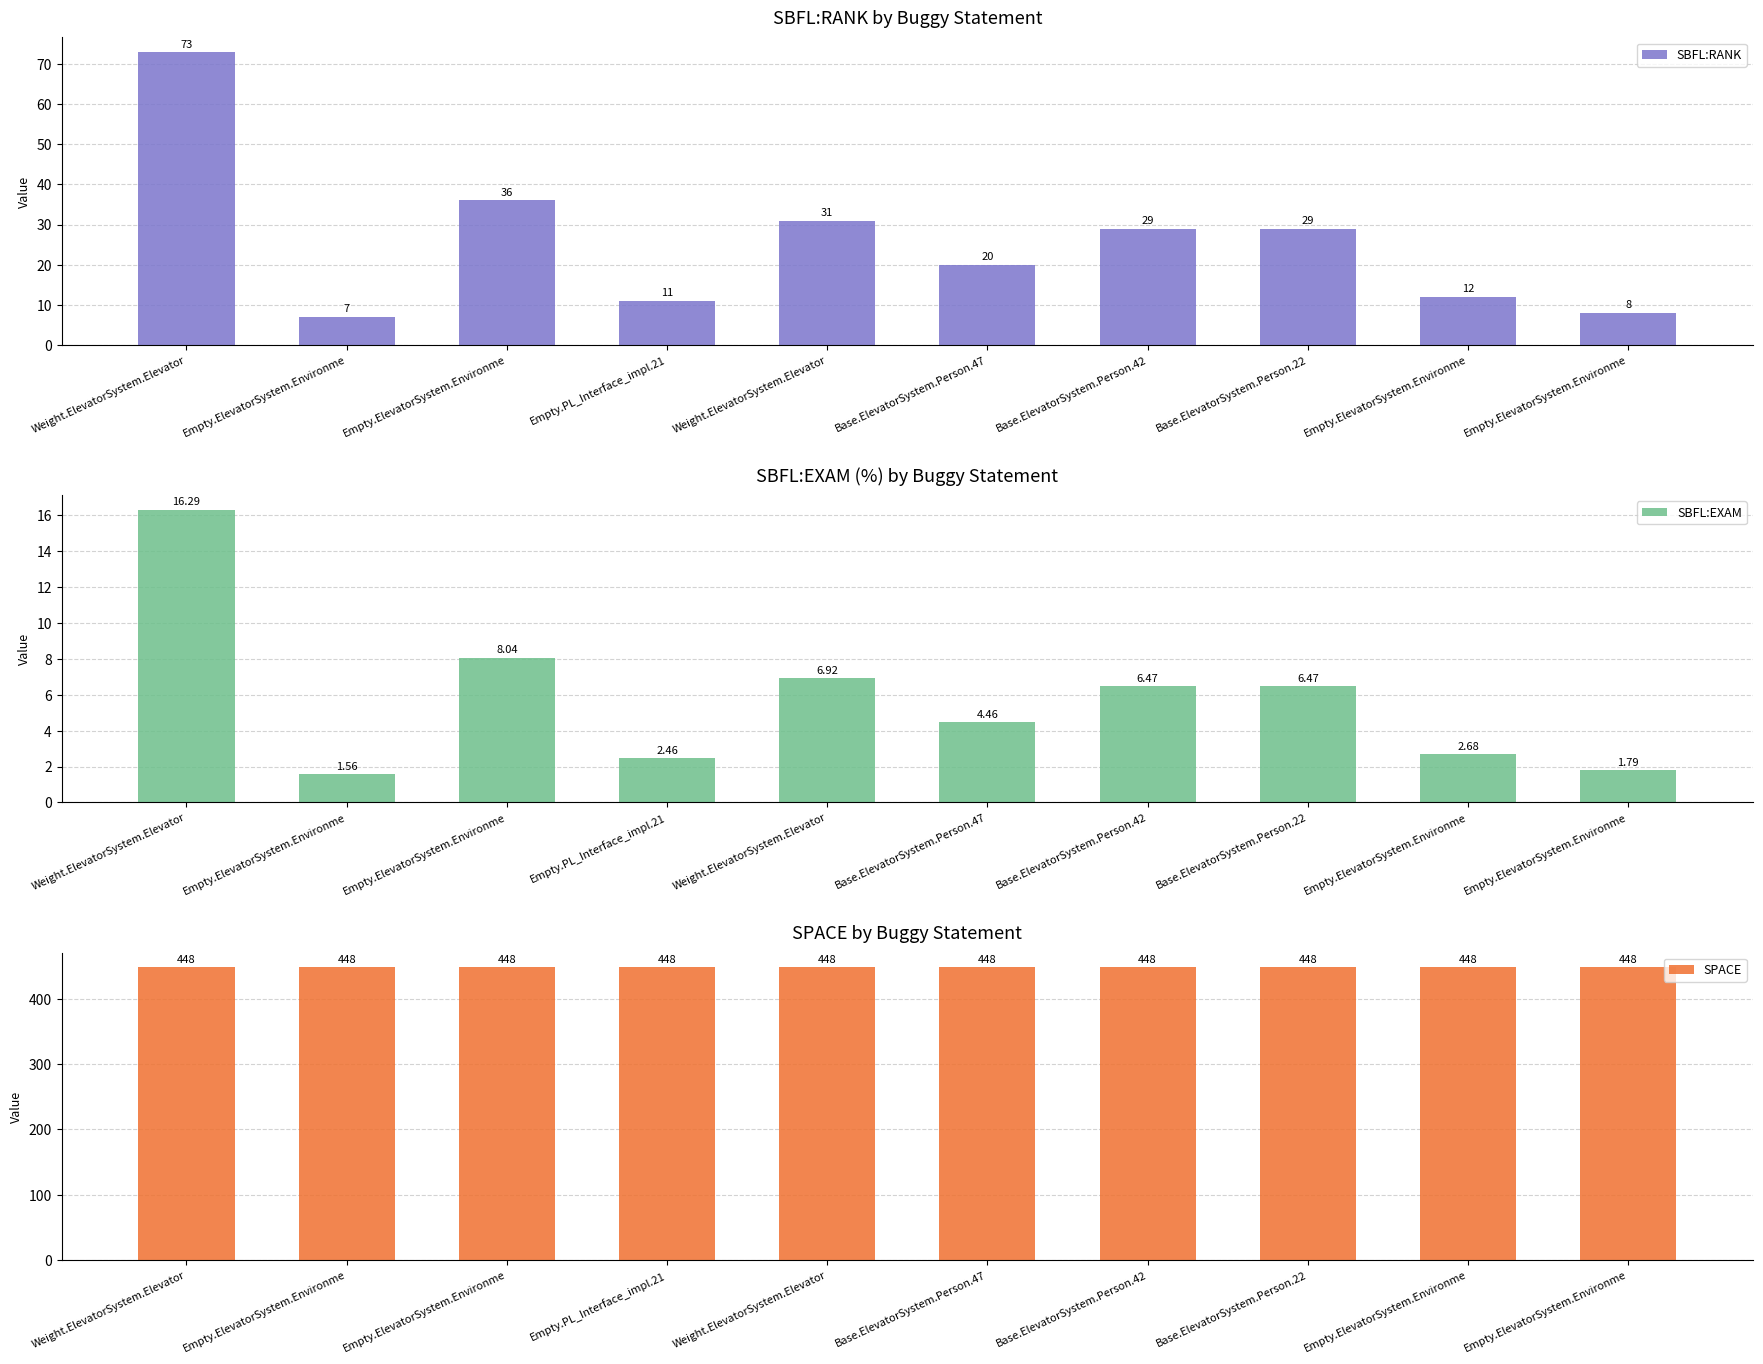

Which series has the largest total across all categories?

SPACE